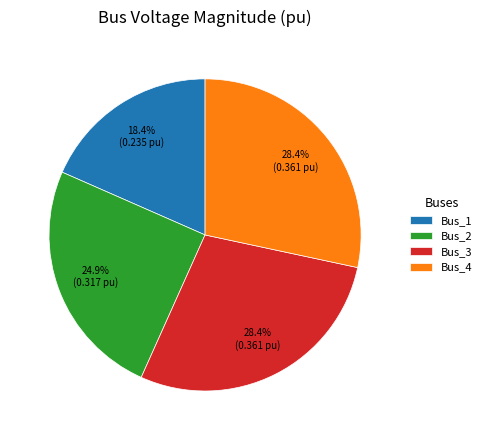

Which slice is the smallest?

Bus_1